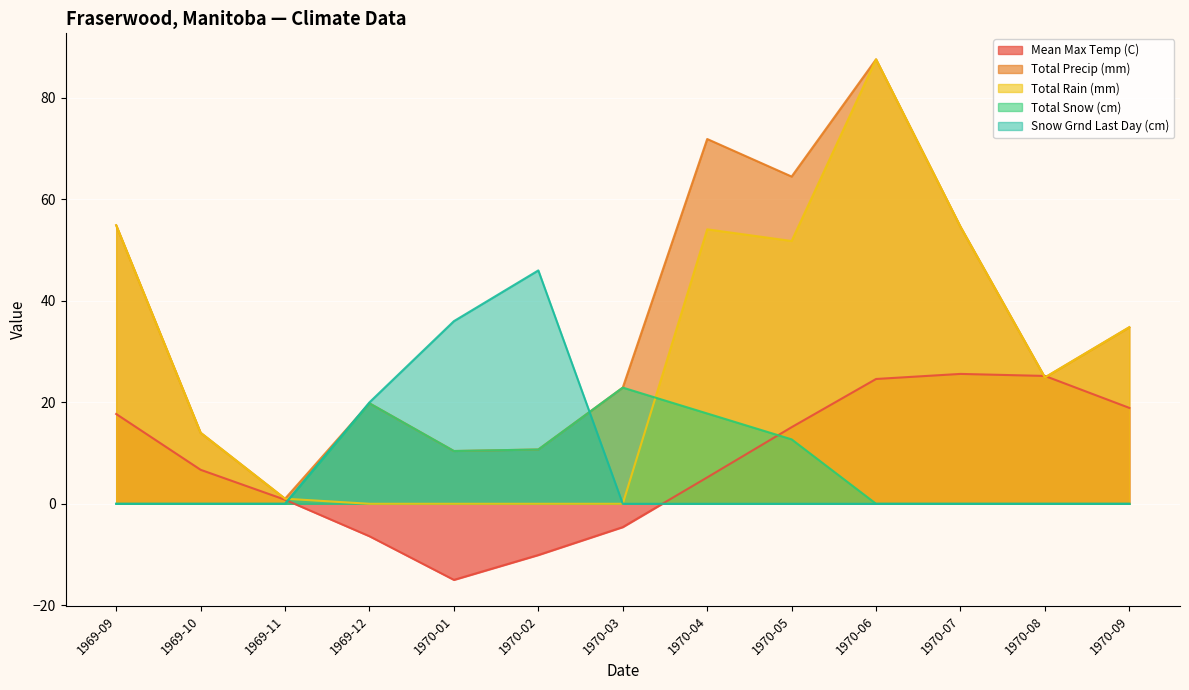

What is the label of the 13th point from the right?

1969-09